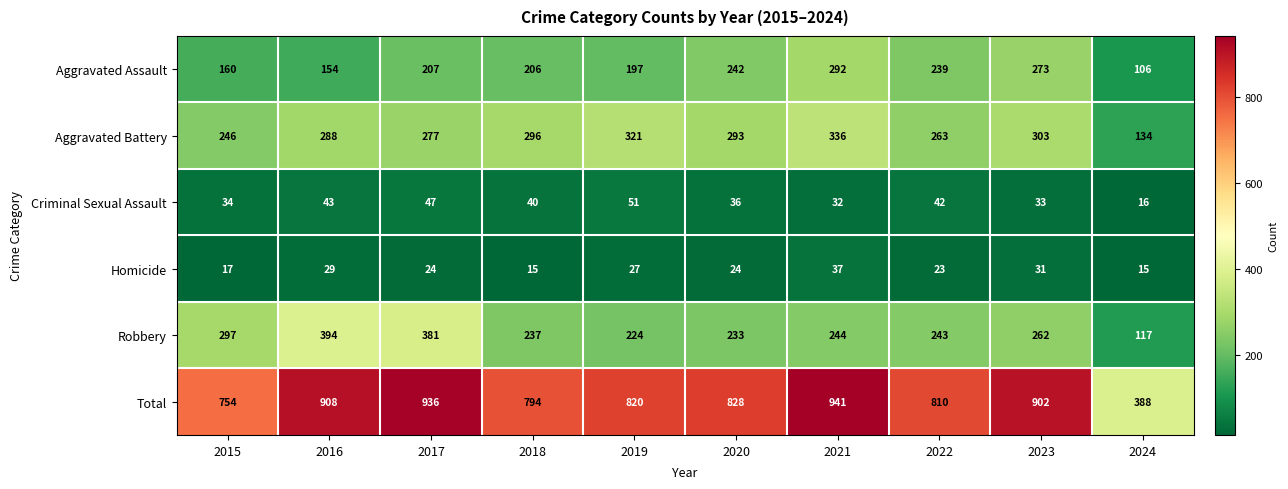

Rank the series by their maximum value, from highest to lowest.

Total, Robbery, Aggravated Battery, Aggravated Assault, Criminal Sexual Assault, Homicide